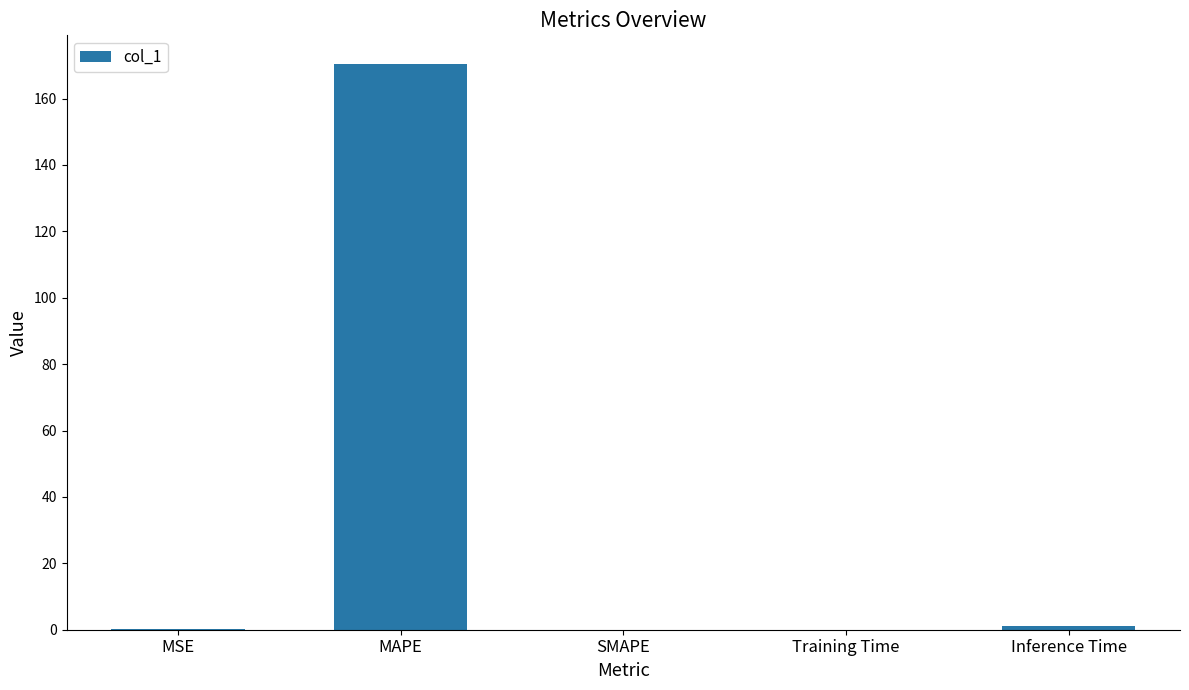

Which has a higher value, SMAPE or MAPE?

MAPE